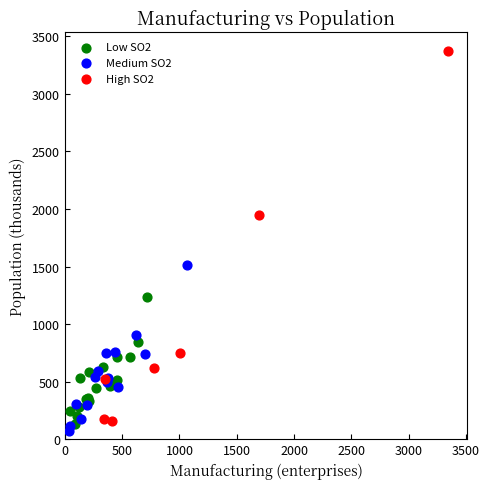

Which series has the largest Y range (max minus min)?

High SO2